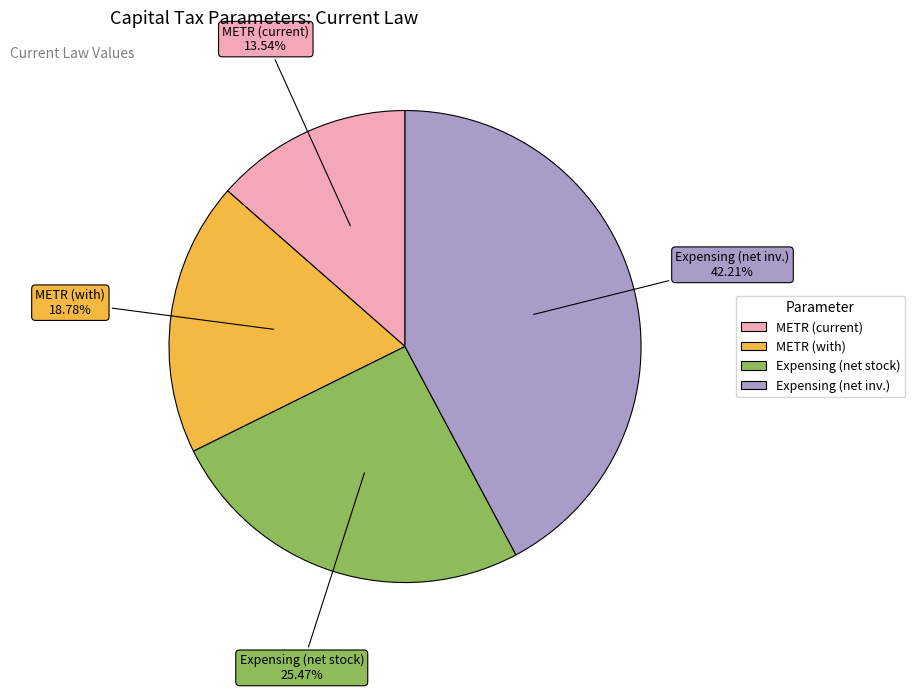

Is there a majority slice in this chart?

No